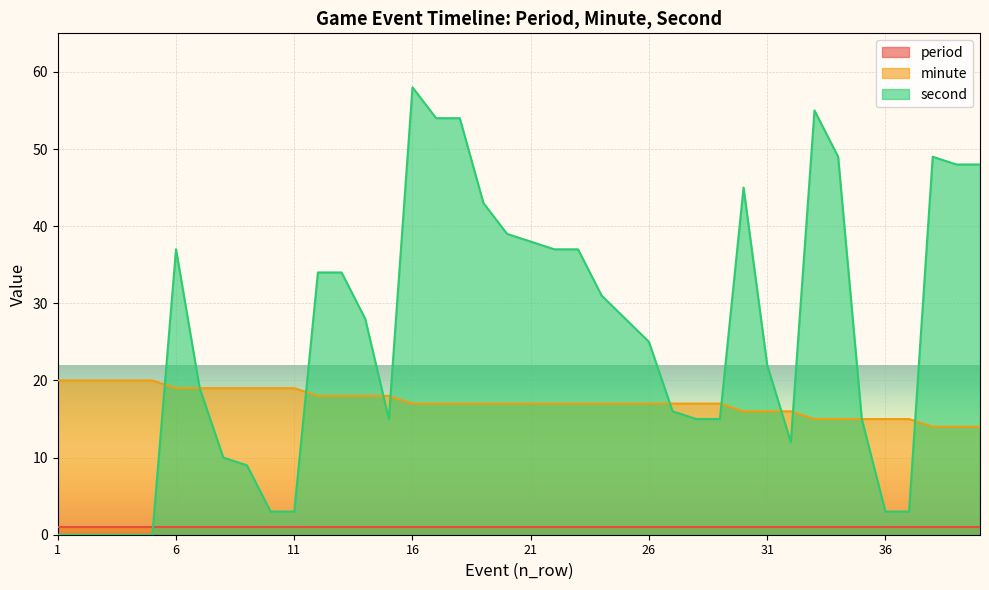

True or false: second has a value of 54 at 12.

False